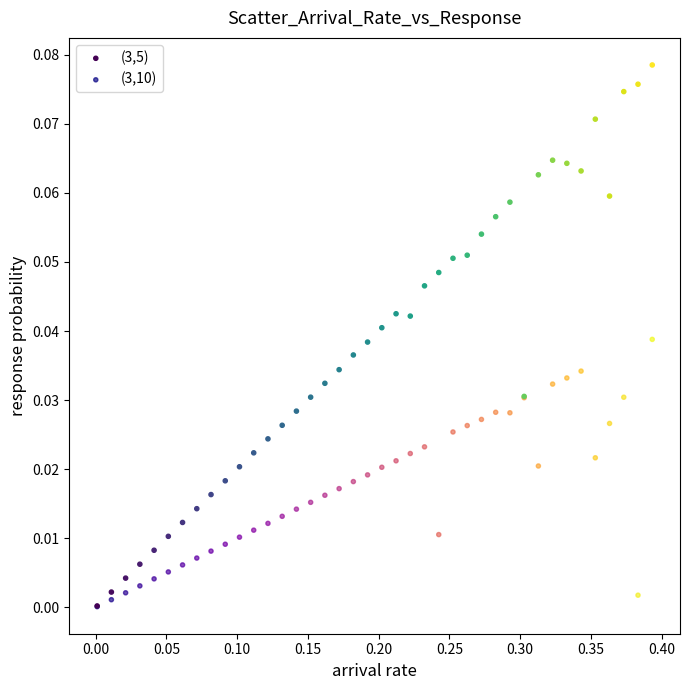

What are all the series names shown in the legend?

(3,5), (3,10)